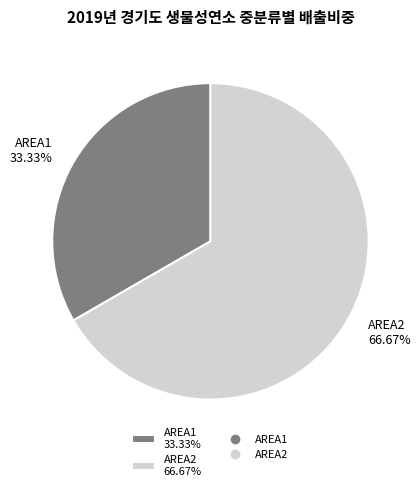

To the nearest percent, what portion does AREA1 represent?

33%